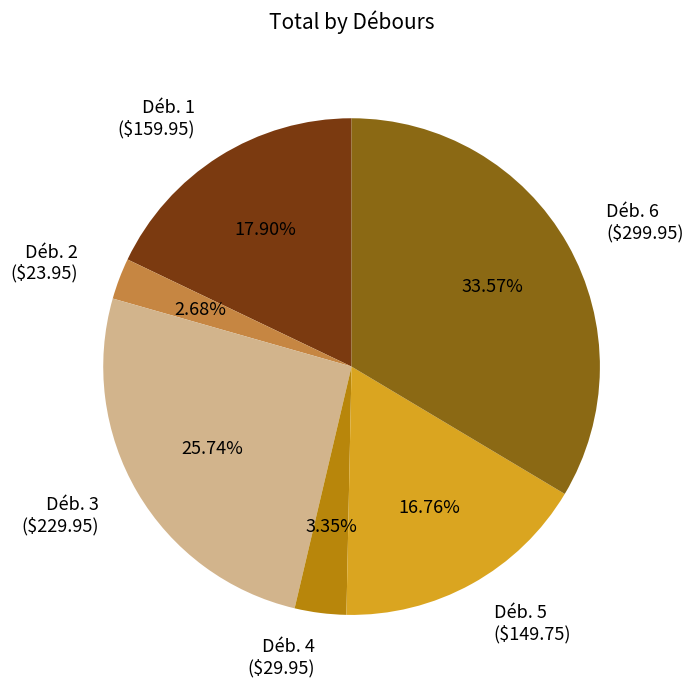

Is there any slice that represents more than half of the pie?

No